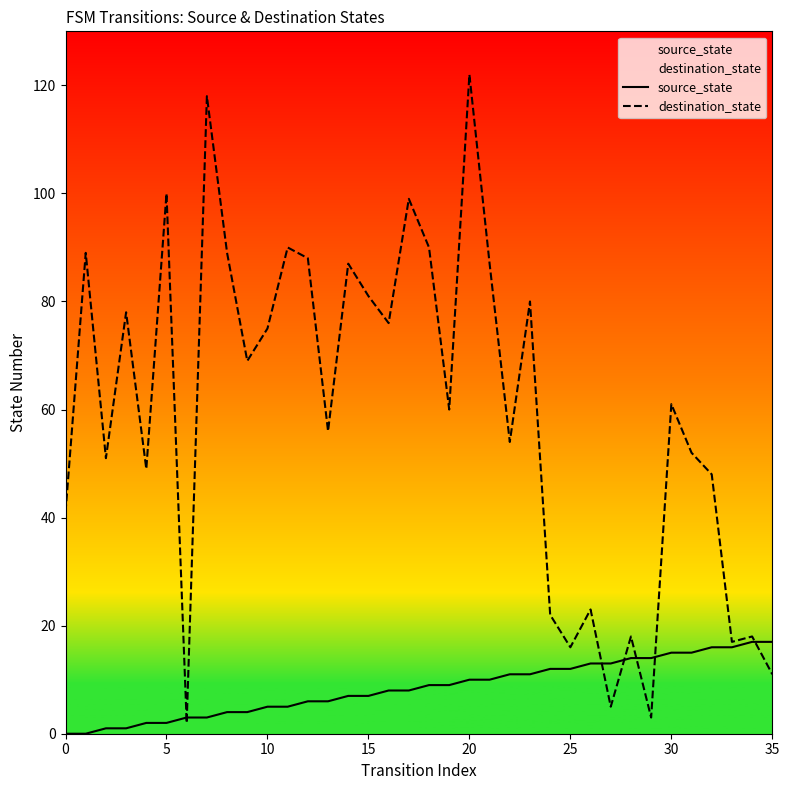

Rank the series by their maximum value, from highest to lowest.

destination_state, source_state